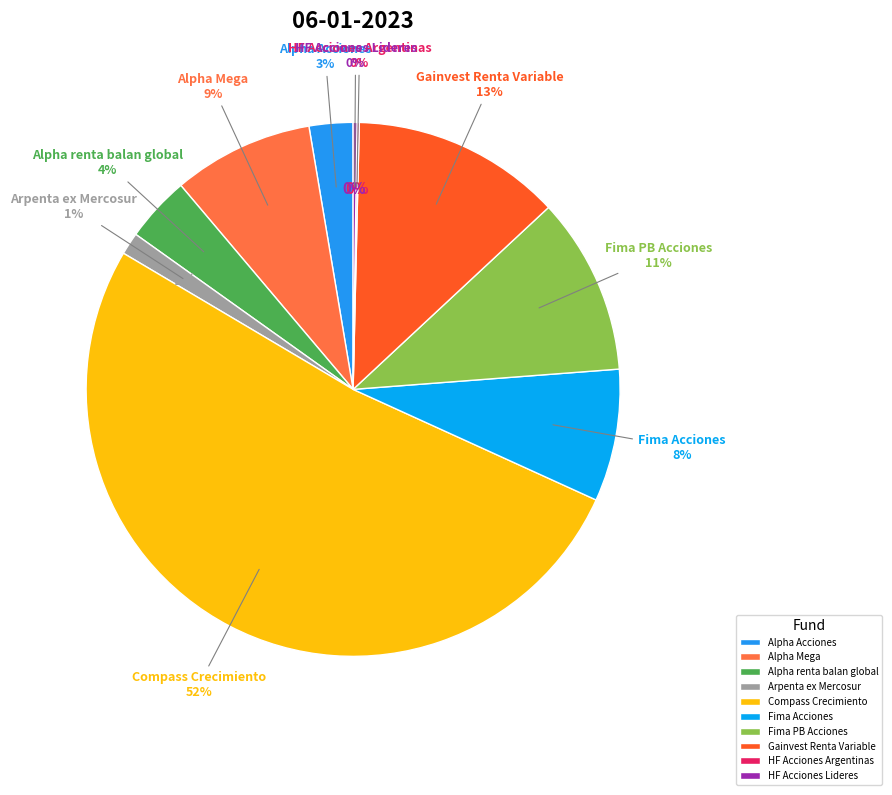

Is Arpenta ex Mercosur the majority of the pie?

No